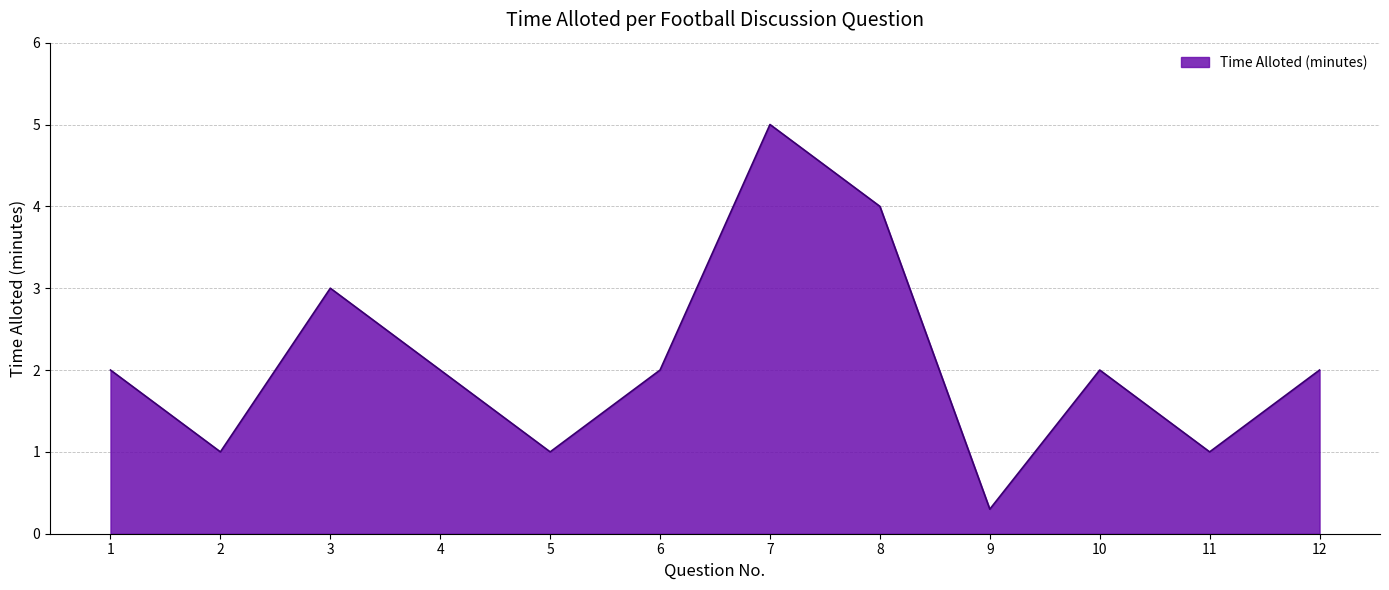

What is the greatest value displayed?

5.0